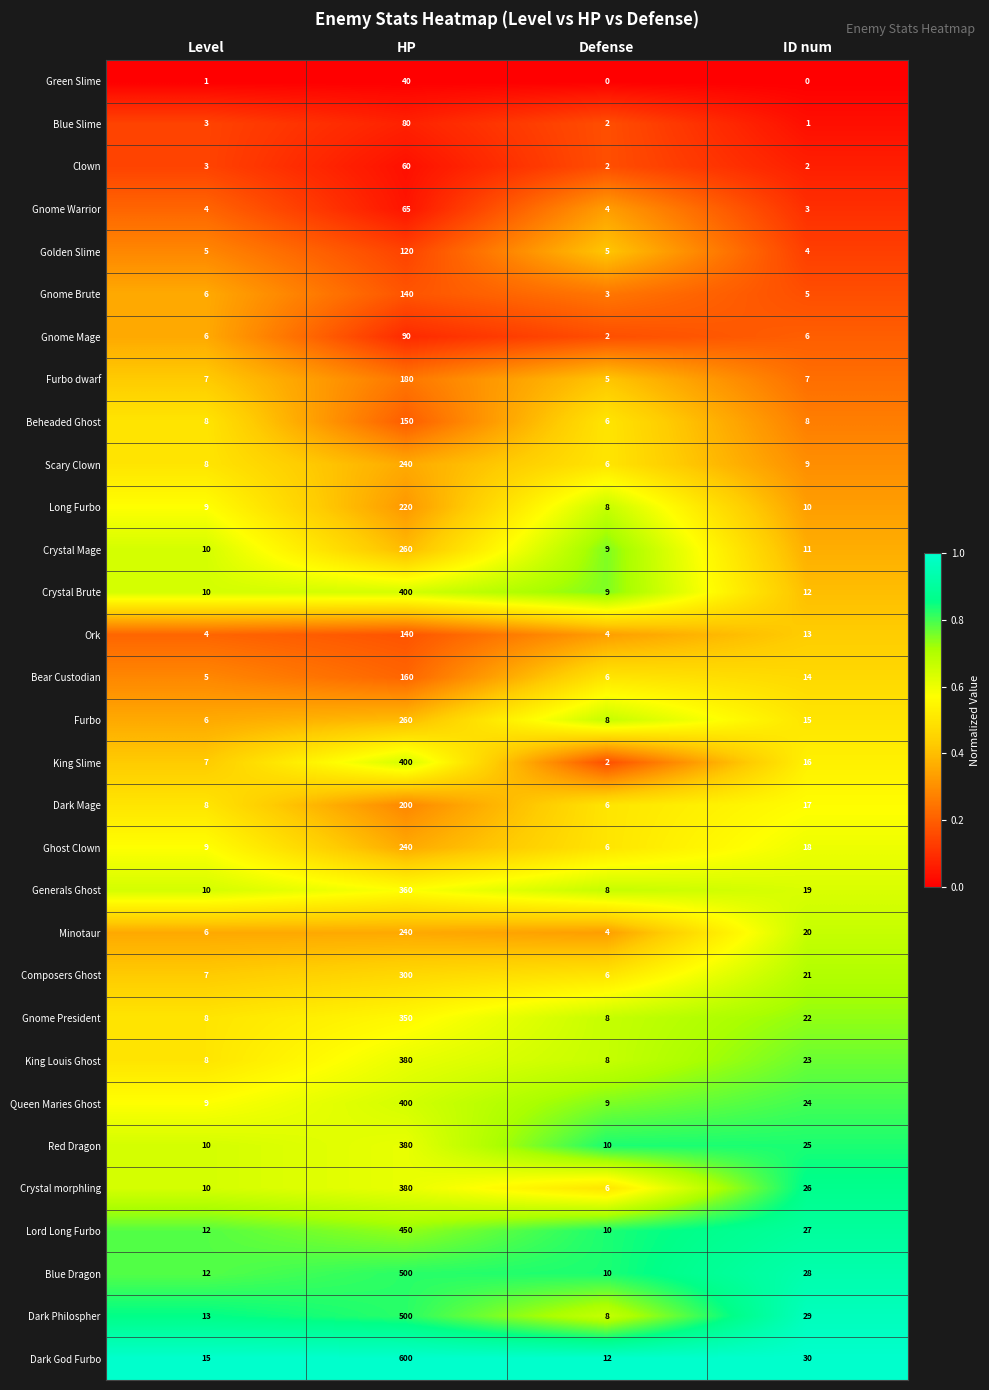

Rank the categories by Dark God Furbo value from lowest to highest.

Defense, Level, ID num, HP